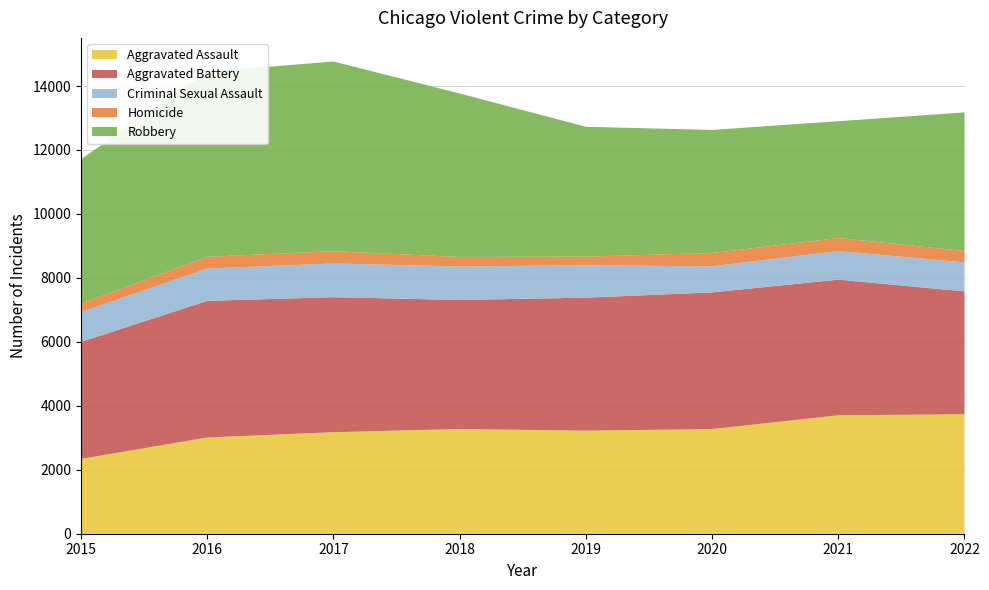

Reading right to left, transcribe all the data shown in this chart.

Aggravated Assault: 2022=3735	2021=3703	2020=3273	2019=3222	2018=3275	2017=3175	2016=3009	2015=2340
Aggravated Battery: 2022=3843	2021=4243	2020=4273	2019=4160	2018=4035	2017=4222	2016=4273	2015=3658
Criminal Sexual Assault: 2022=907	2021=895	2020=815	2019=1012	2018=1047	2017=1055	2016=1011	2015=933
Homicide: 2022=357	2021=406	2020=416	2019=272	2018=297	2017=383	2016=367	2015=258
Robbery: 2022=4333	2021=3653	2020=3850	2019=4060	2018=5113	2017=5932	2016=5784	2015=4520